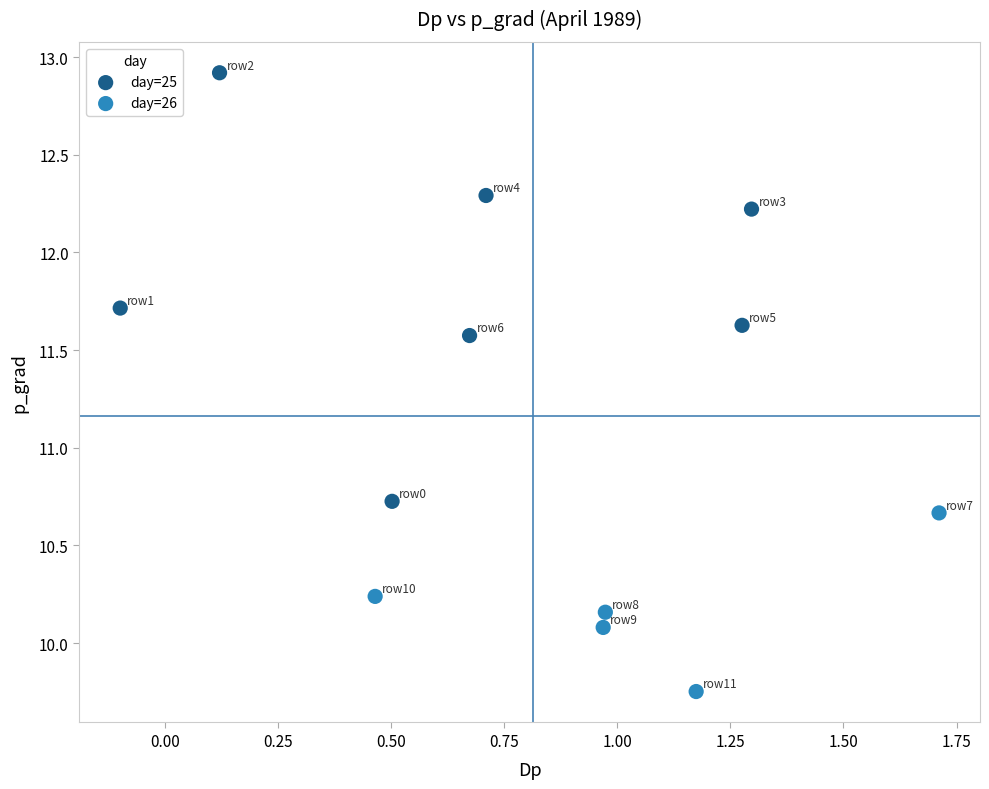

What are all the series names shown in the legend?

day=25, day=26